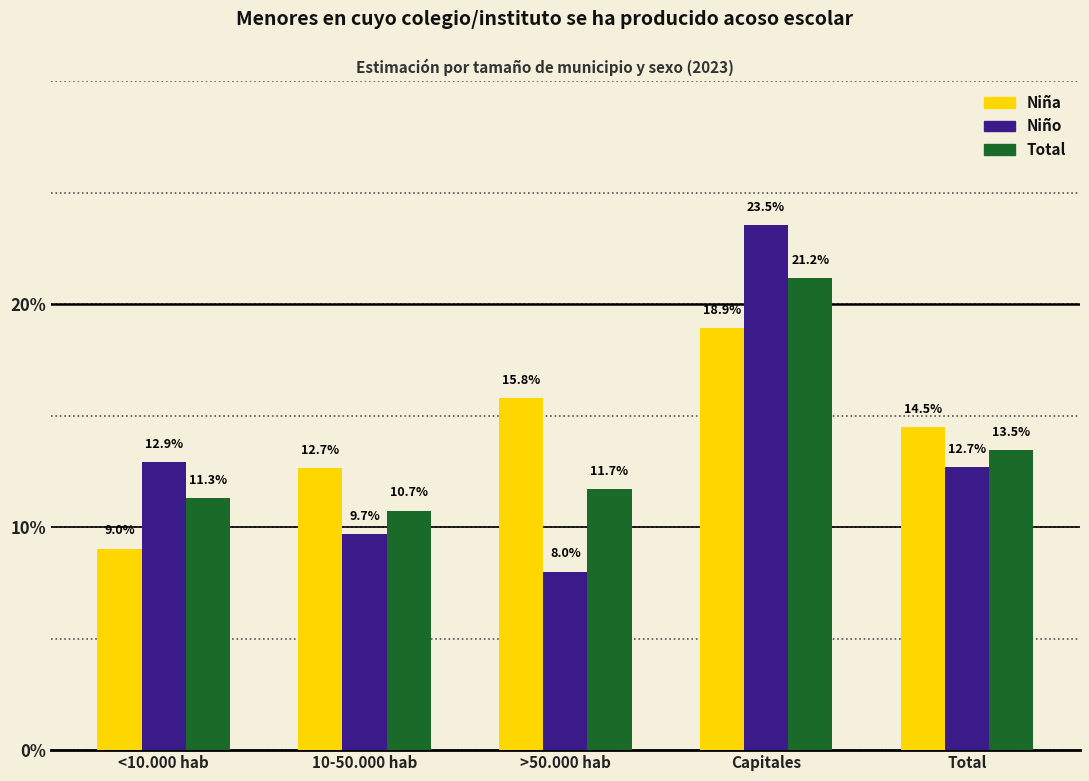

The Niño series shows 0.1 at 10-50.000 hab. True or false?

True